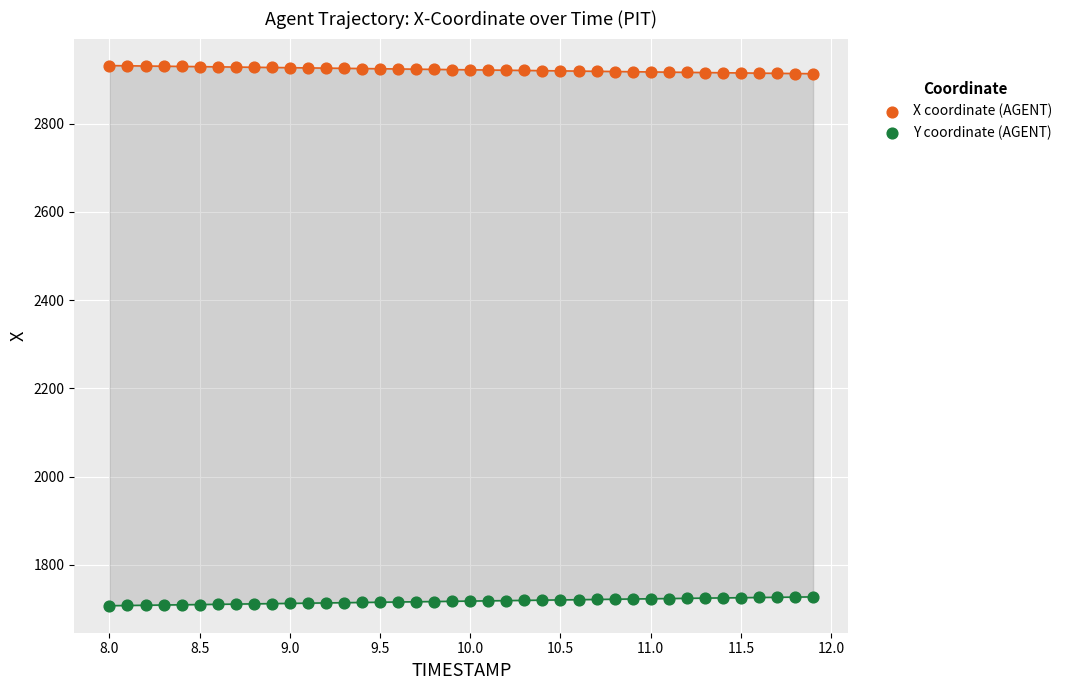

Which series reaches the maximum Y coordinate?

X coordinate (AGENT)